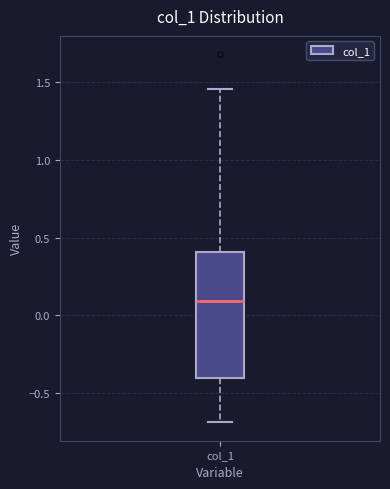

Read this box plot against the y-axis: the position of the median line, the range covered by the box, and the ends of both whiskers. The values are not printed on the chart, so give them approximately, as read against the axis.

median 0.10, box -0.40 to 0.40, whiskers -0.70 to 1.45